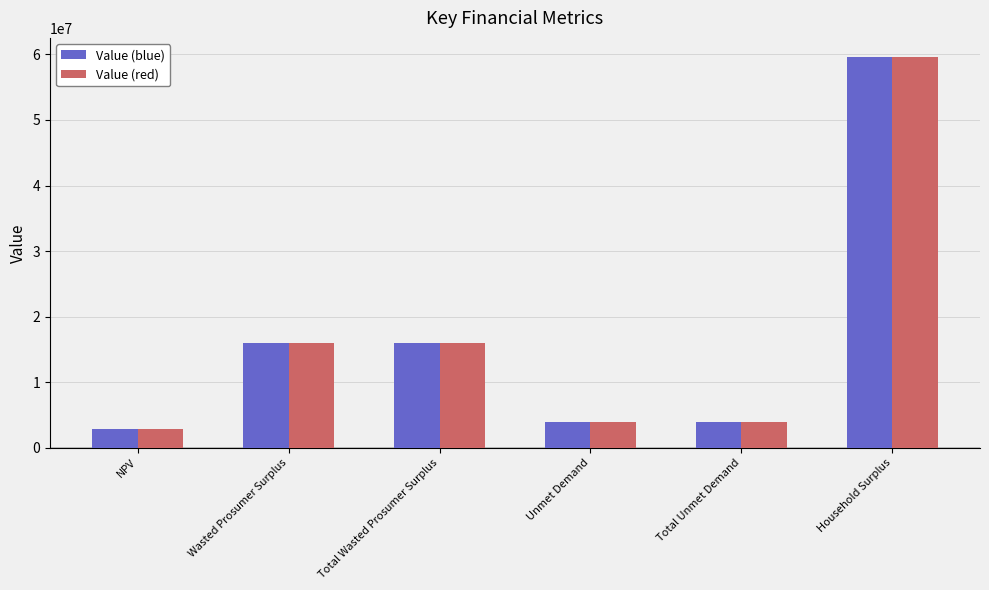

How many bars are there in total?

12